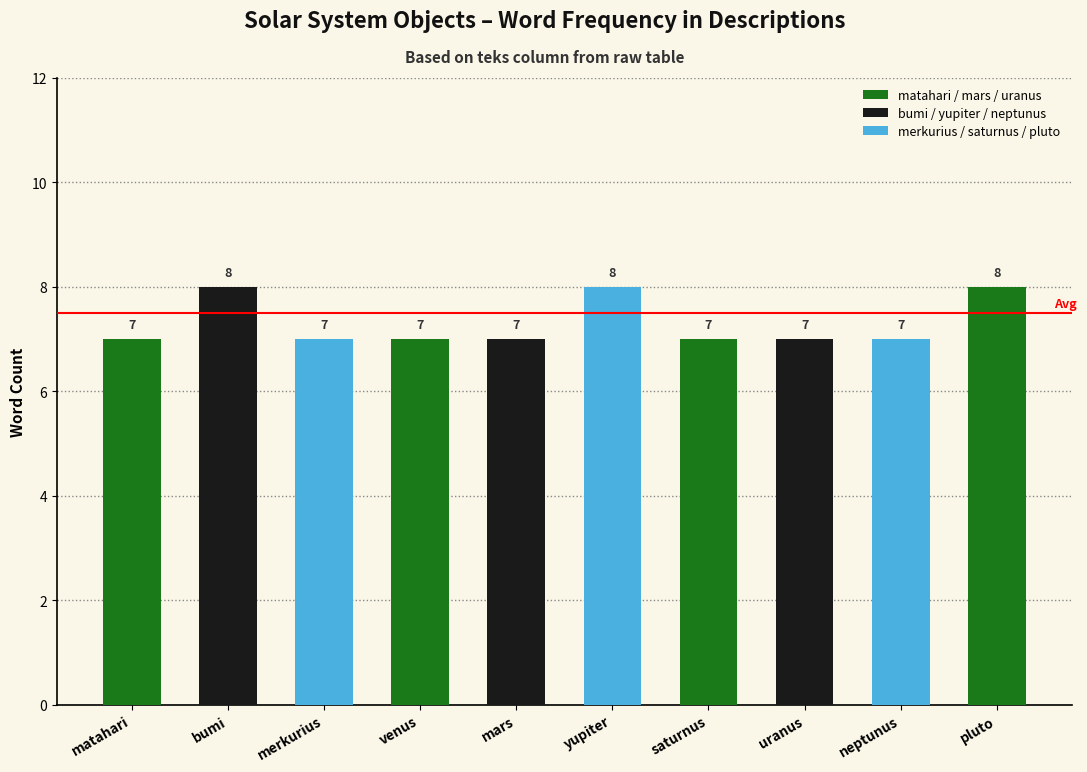

What value does the data have at matahari?

7